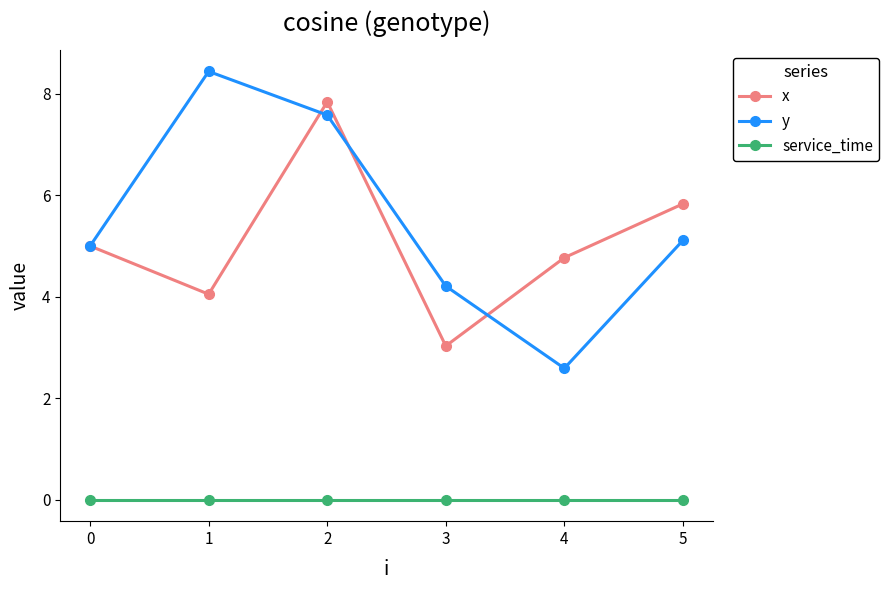

True or false: x and service_time intersect in this chart.

False